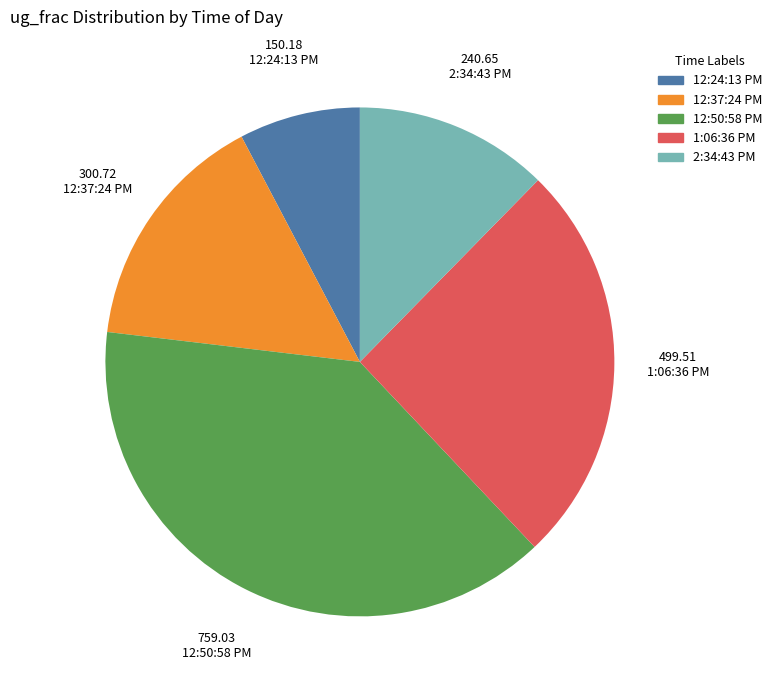

How many segments does this pie chart have?

5